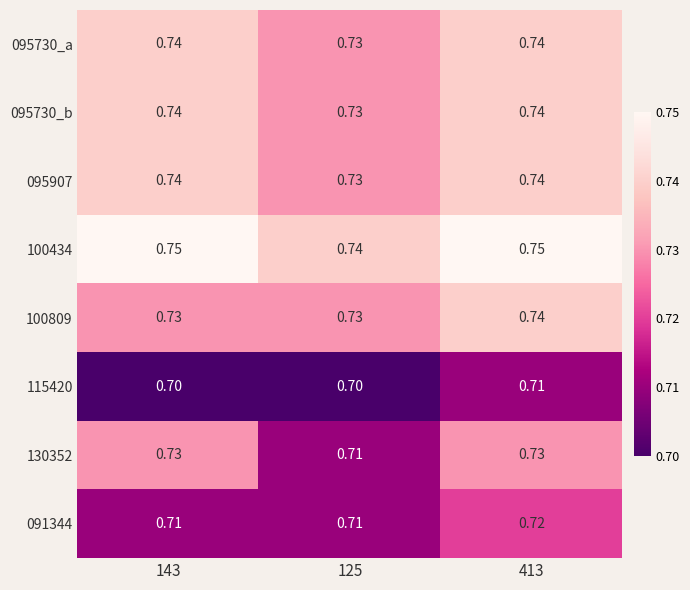

Is the value of 095730_b at 125 greater than the value of 091344 at 125?

Yes